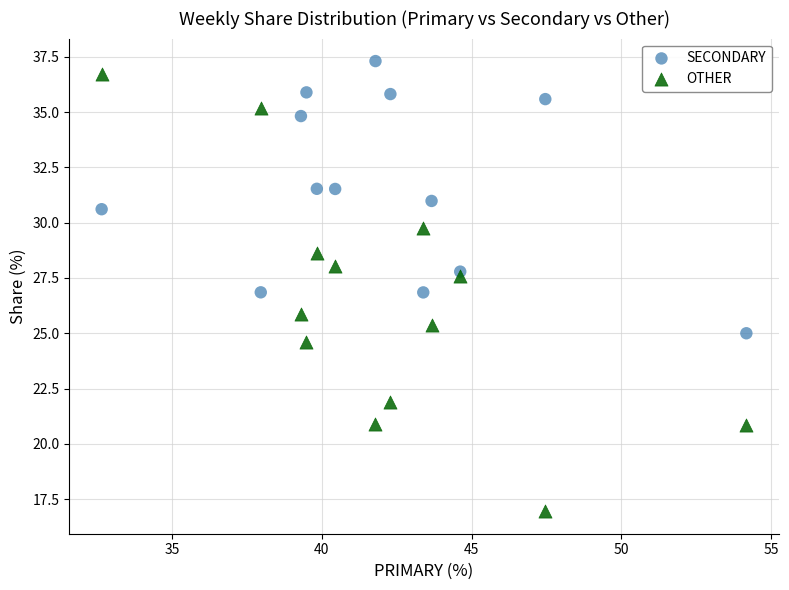

Which series has the widest spread of Y values?

OTHER